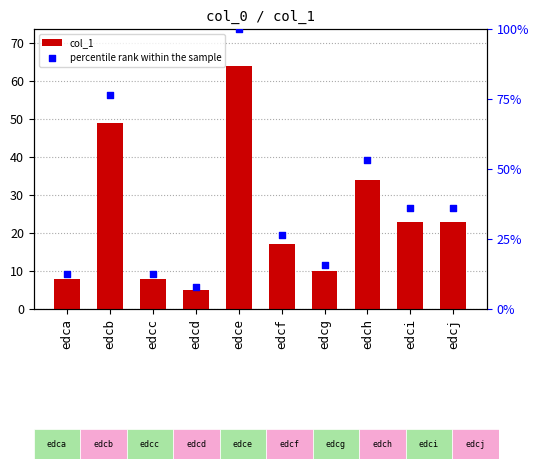

Which series has the largest total across all categories?

percentile rank within the sample